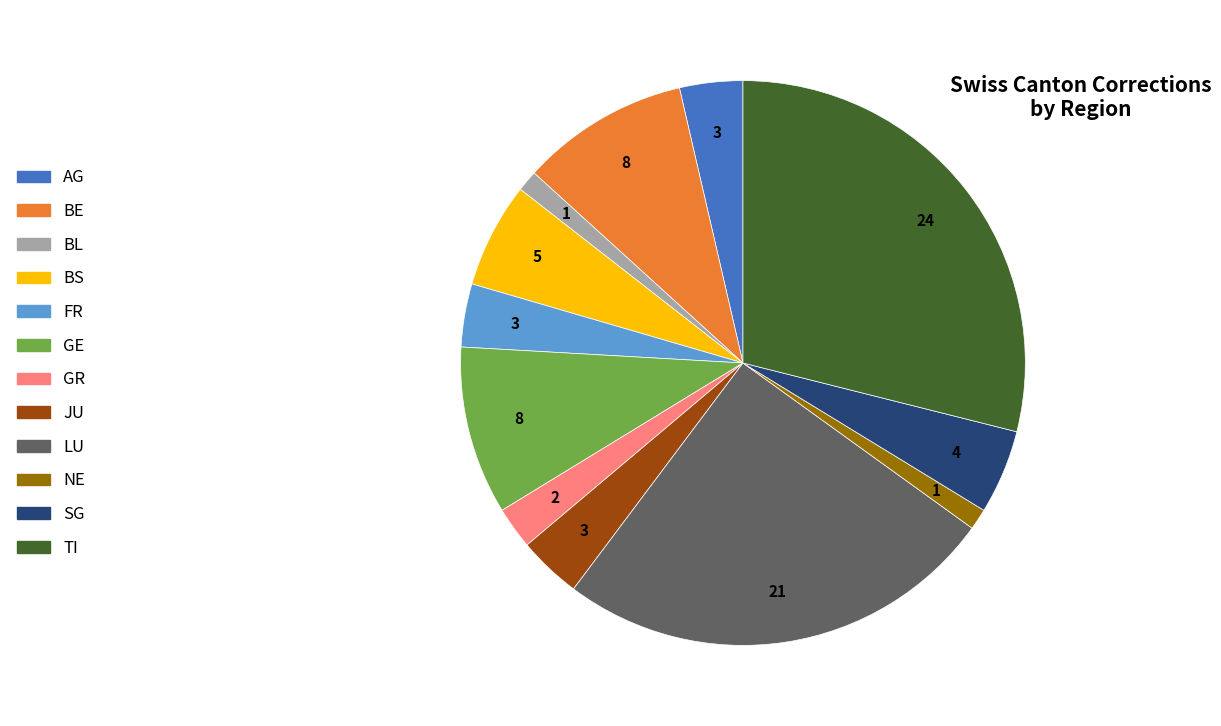

Is it true that TI is 36% of the pie?

False